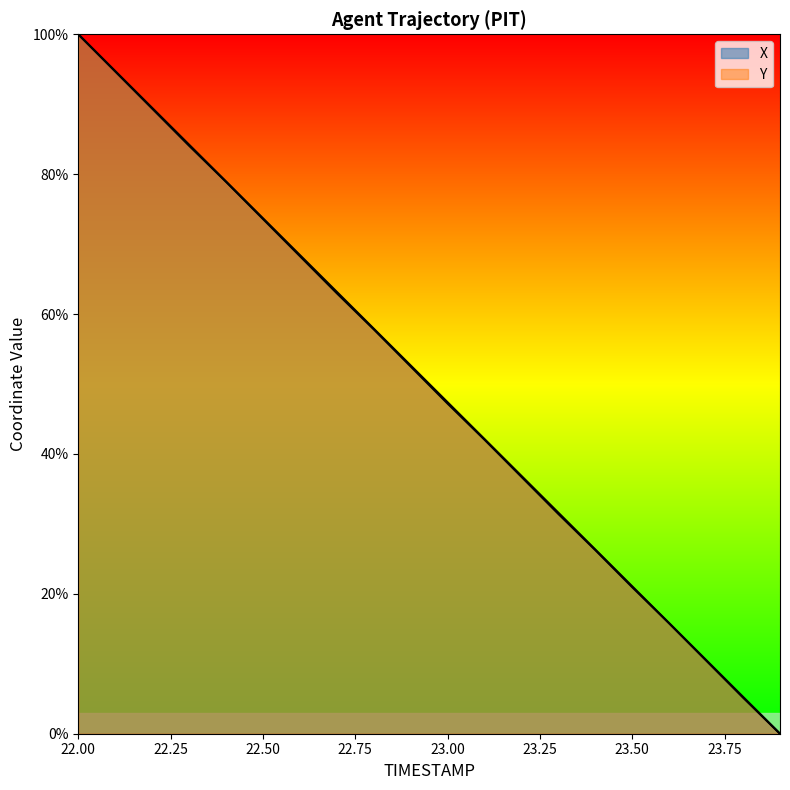

True or false: Y and X intersect in this chart.

False